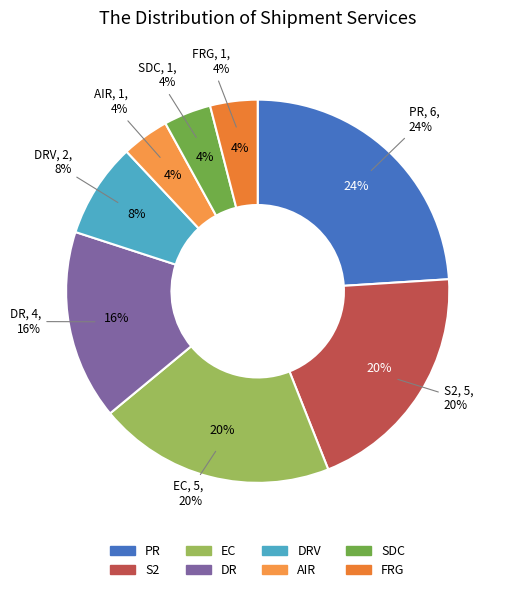

To the nearest percent, what is the combined percentage of AIR and PR?

28%